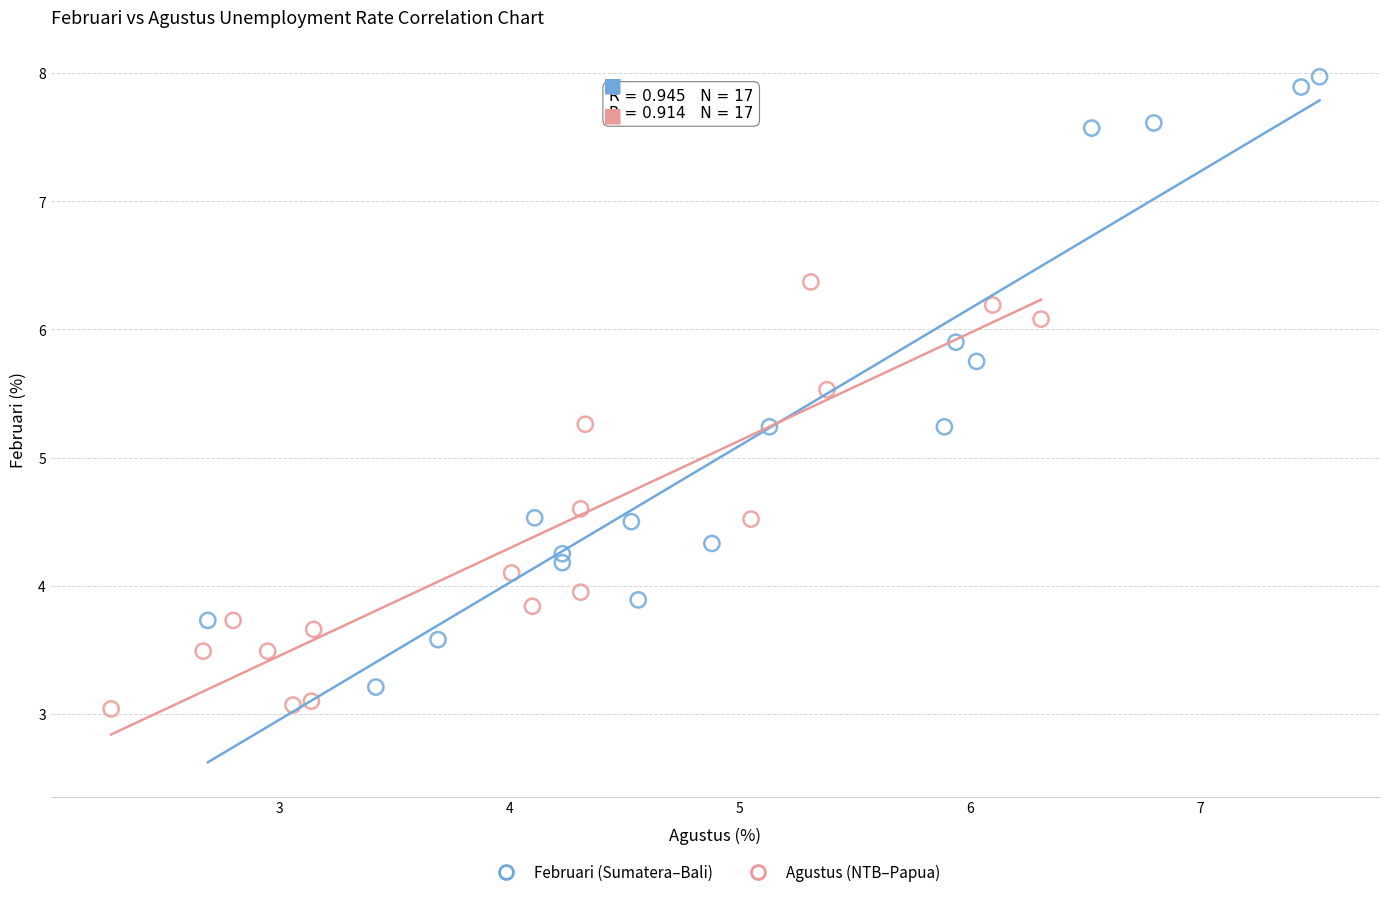

Which series has the widest spread of Y values?

Februari (Sumatera–Bali)